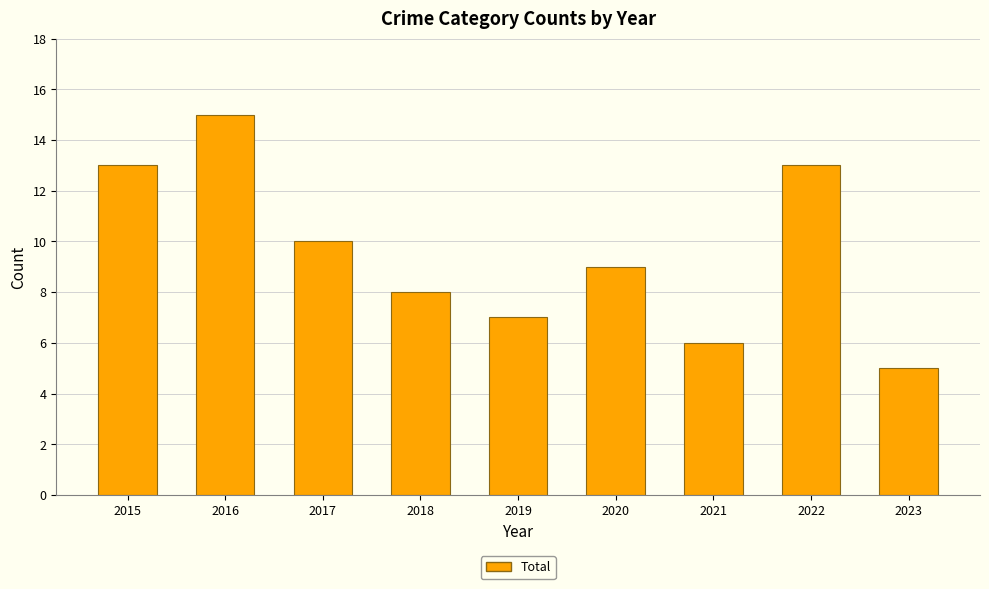

Reading right to left, extract all data points from this chart.

2023=5	2022=13	2021=6	2020=9	2019=7	2018=8	2017=10	2016=15	2015=13